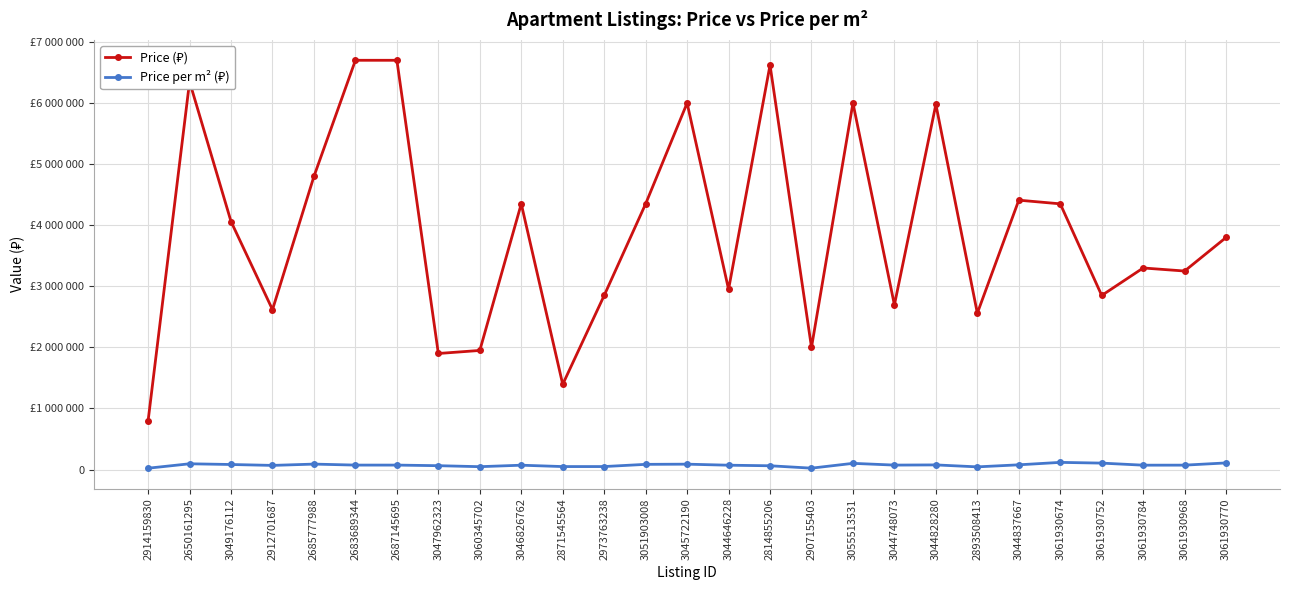

What is the greatest value displayed?

6700000